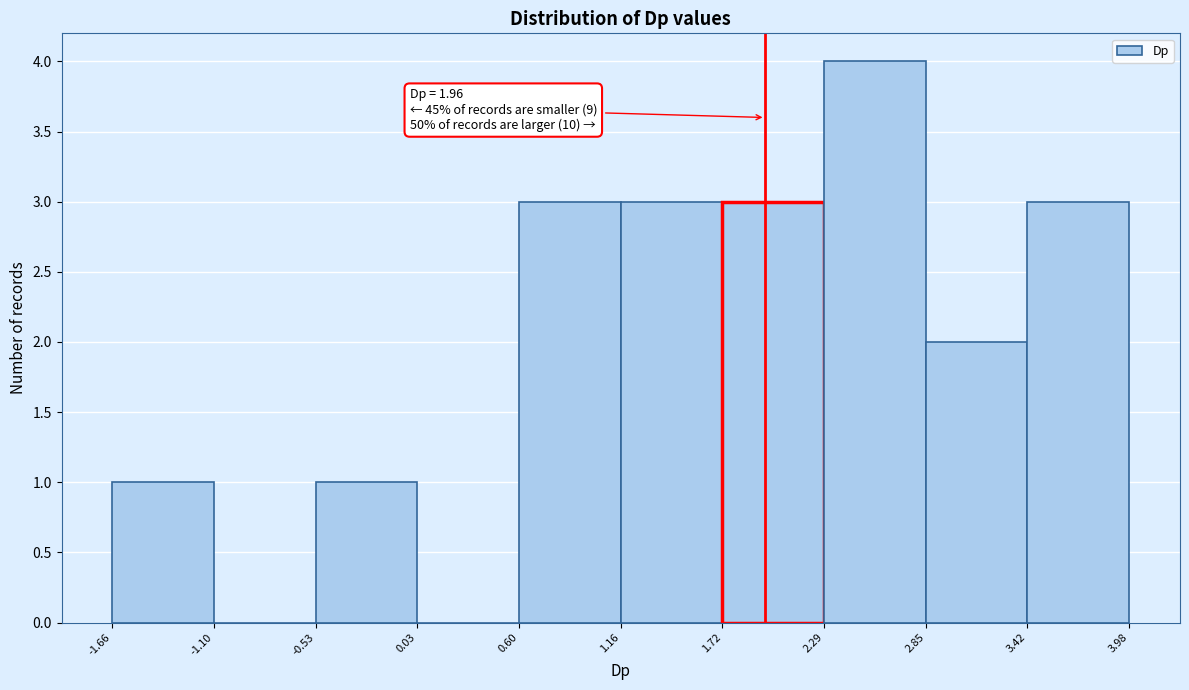

Which range on the x-axis has the tallest bar?

2.29 to 2.85